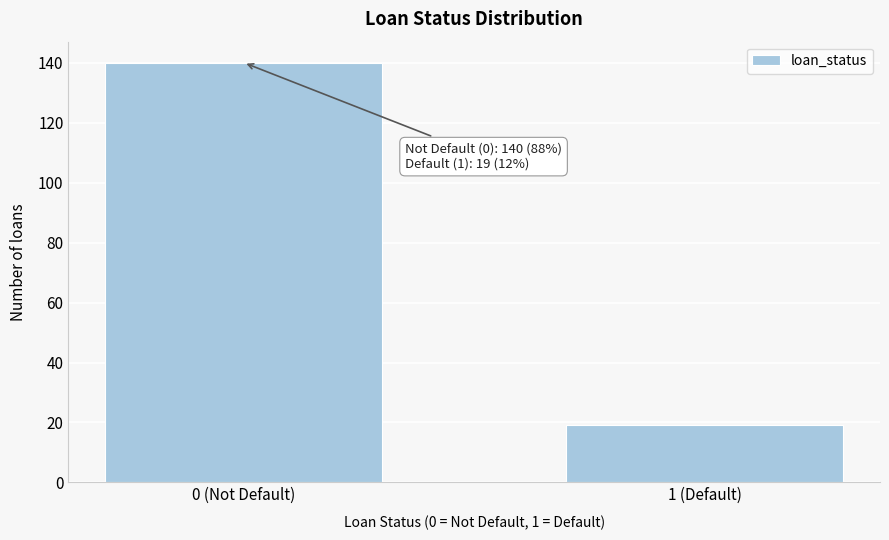

Reading left to right, extract all data points from this chart.

140	19